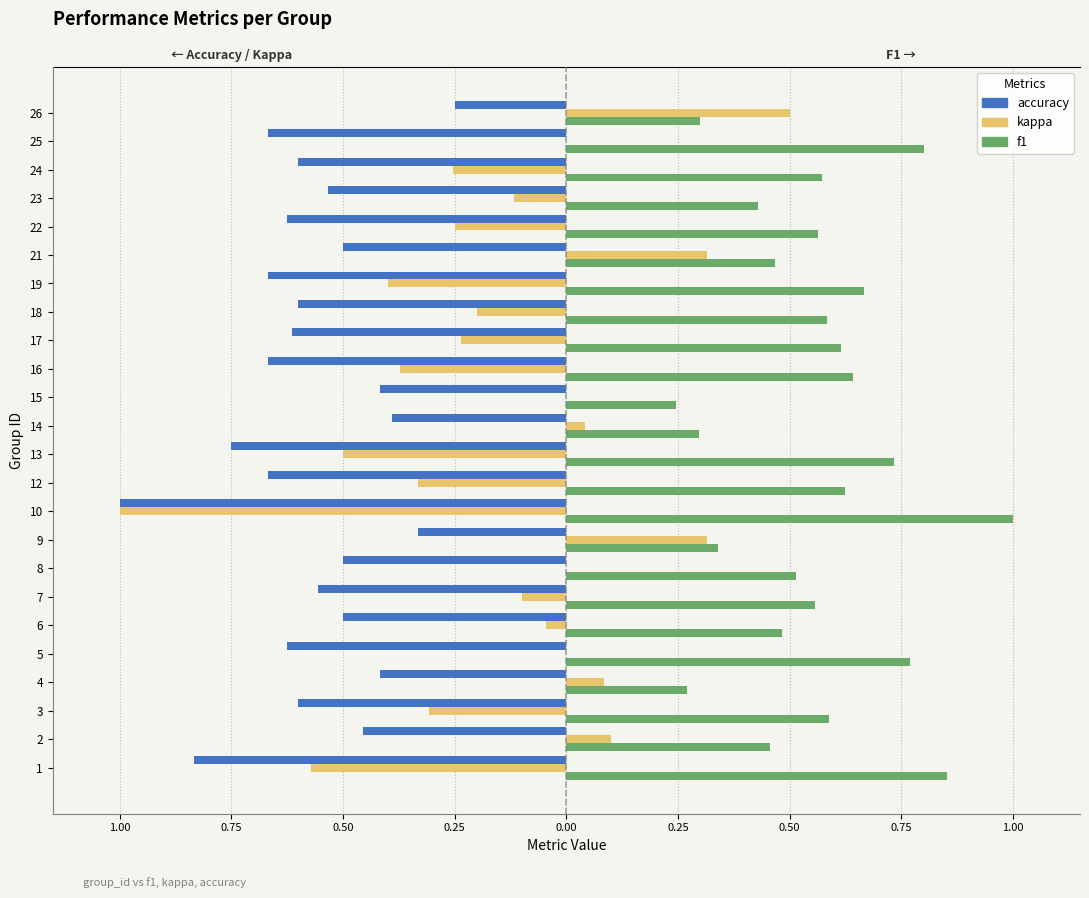

The kappa series shows -0.6 at 22. True or false?

False